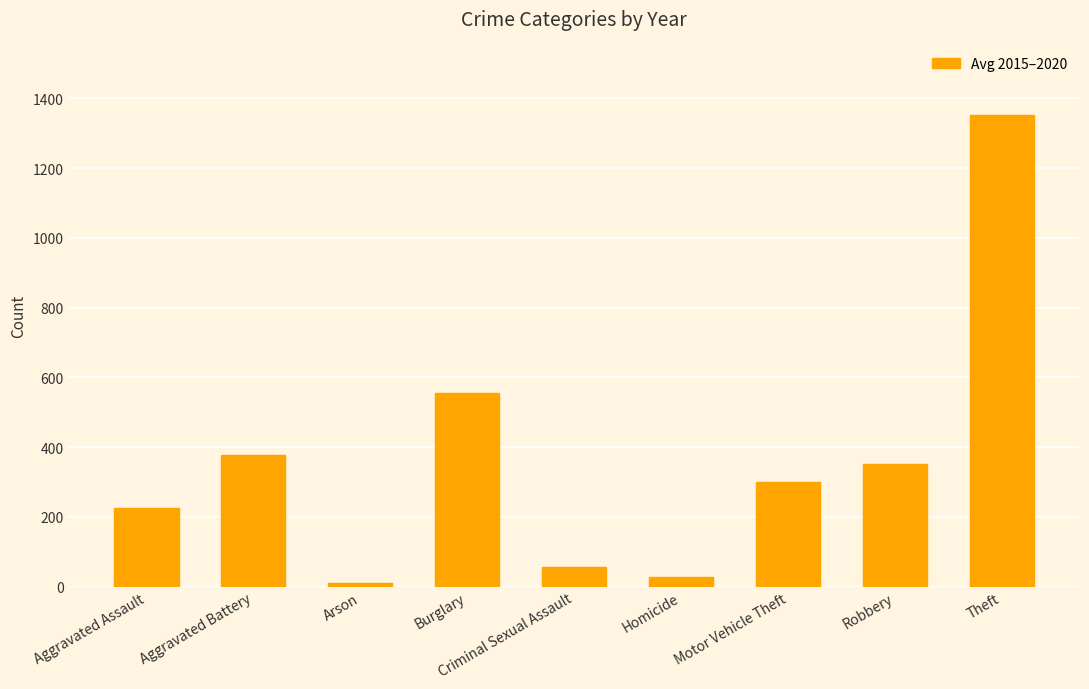

Between Homicide and Burglary, which is larger?

Burglary